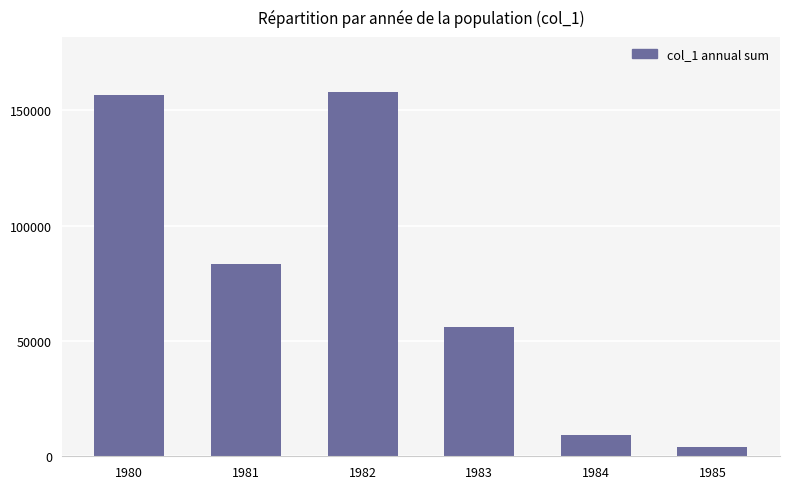

What is the change in value from 1980 to 1983?

-100464